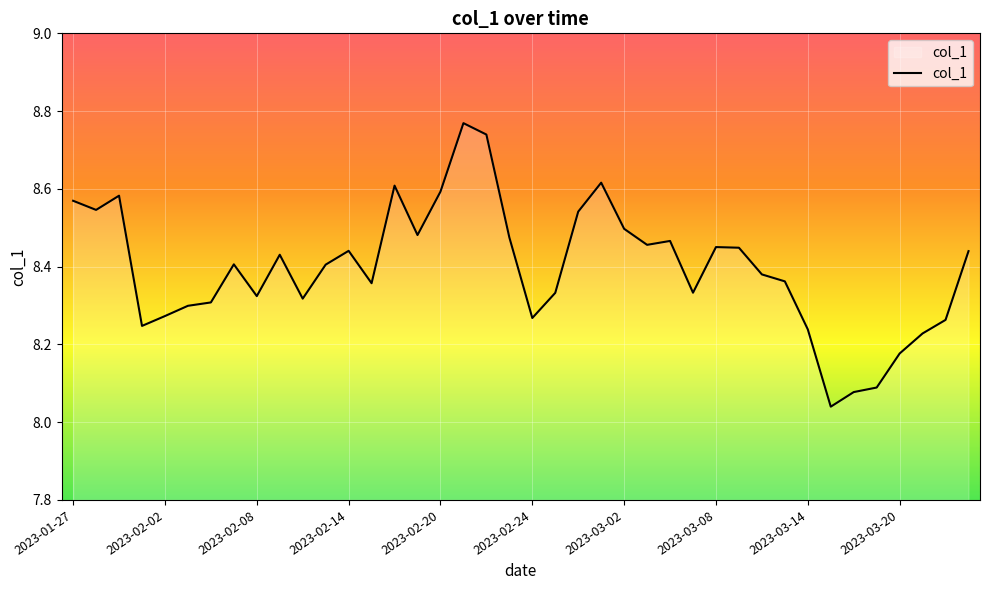

Count the number of data series in this chart.

1